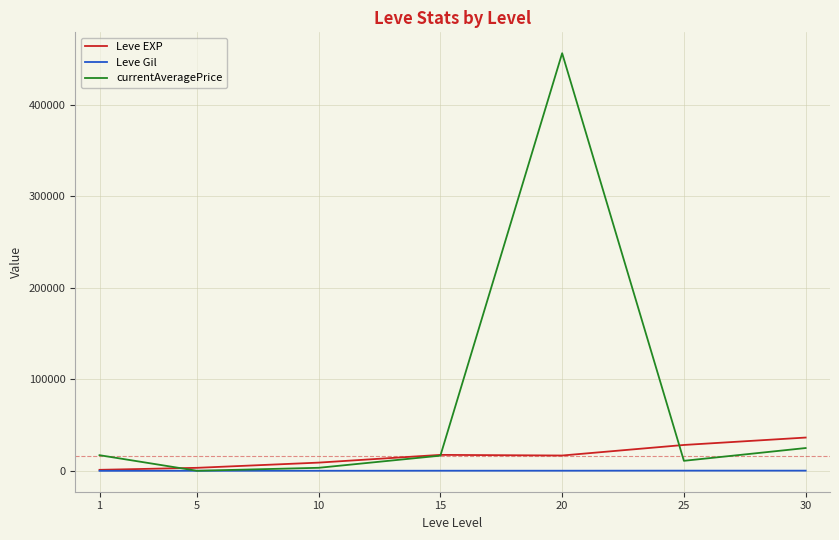

What is the greatest value displayed?

456553.8